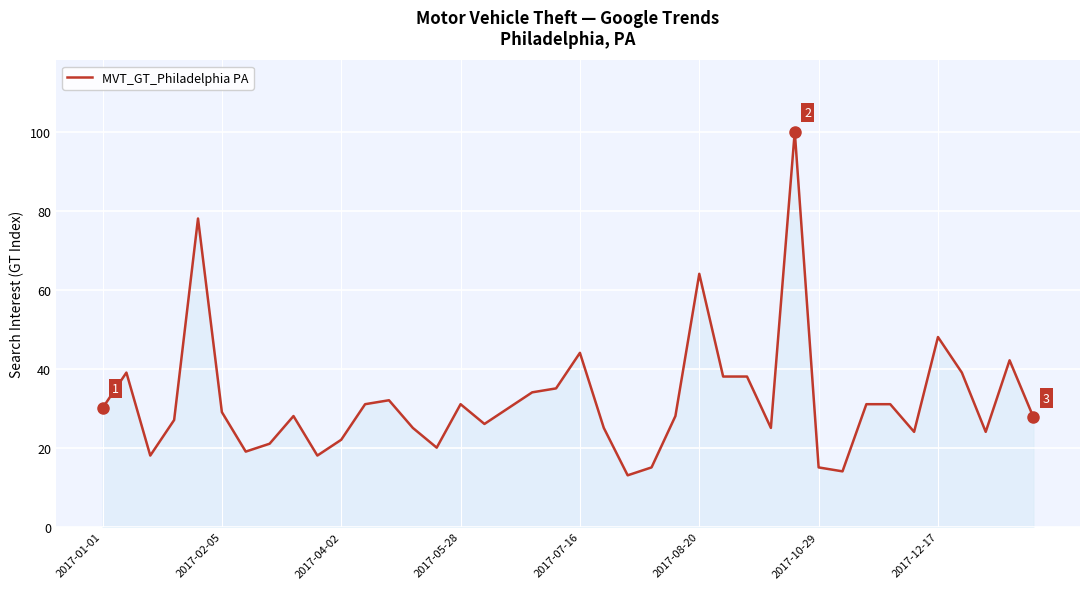

What is the smallest value displayed?

13.0